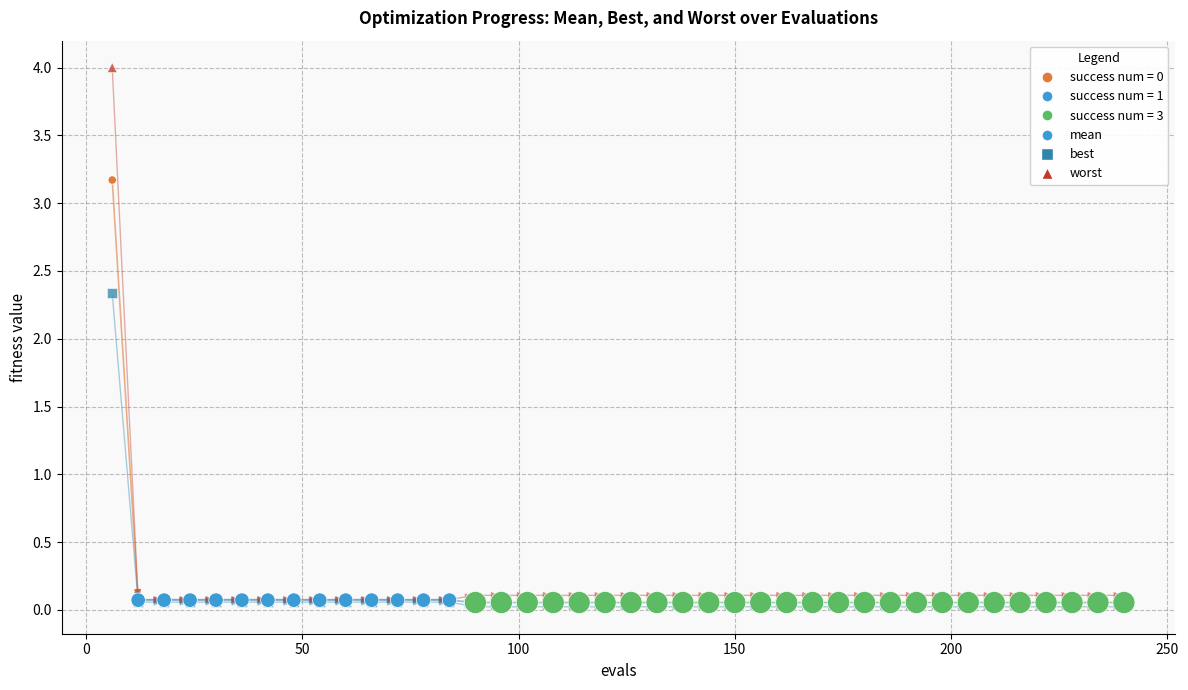

Across all series, what Y value is closest to 2?

2.3